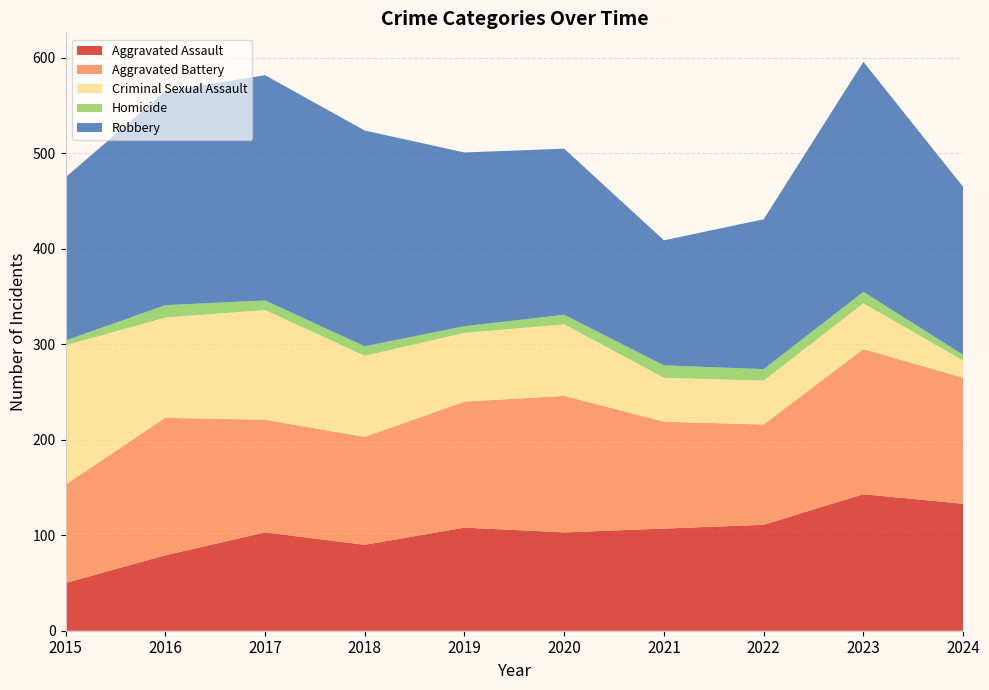

Reading right to left, extract all data points from this chart.

Aggravated Assault: 2024=133	2023=143	2022=111	2021=107	2020=103	2019=108	2018=90	2017=103	2016=79	2015=50
Aggravated Battery: 2024=132	2023=152	2022=105	2021=112	2020=143	2019=132	2018=113	2017=118	2016=144	2015=103
Criminal Sexual Assault: 2024=18	2023=48	2022=46	2021=46	2020=75	2019=72	2018=85	2017=115	2016=105	2015=146
Homicide: 2024=6	2023=12	2022=12	2021=13	2020=10	2019=7	2018=10	2017=10	2016=13	2015=5
Robbery: 2024=176	2023=241	2022=157	2021=131	2020=174	2019=182	2018=226	2017=236	2016=224	2015=171